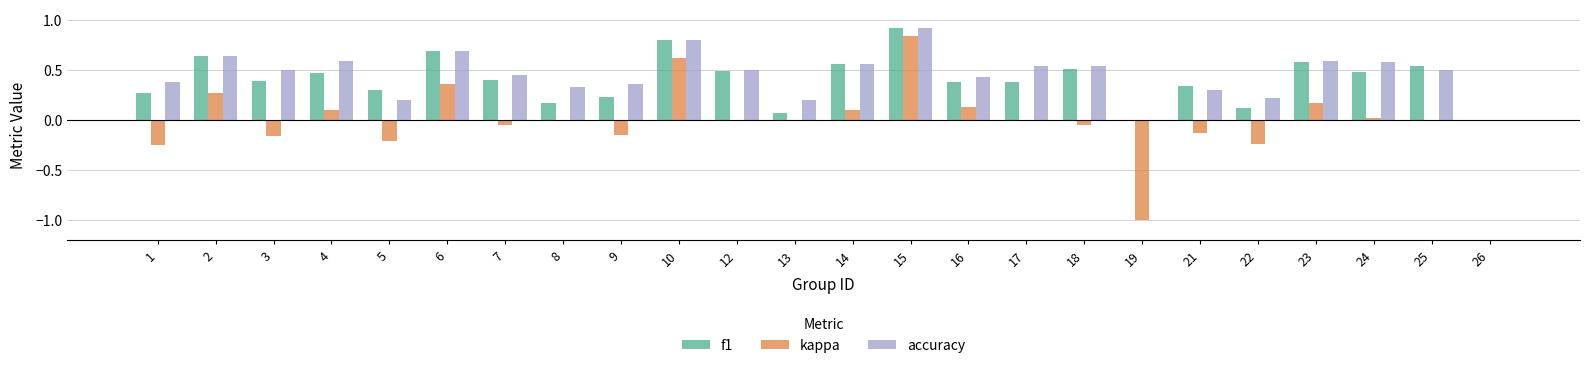

Is the value of f1 at 17 greater than the value of accuracy at 10?

No